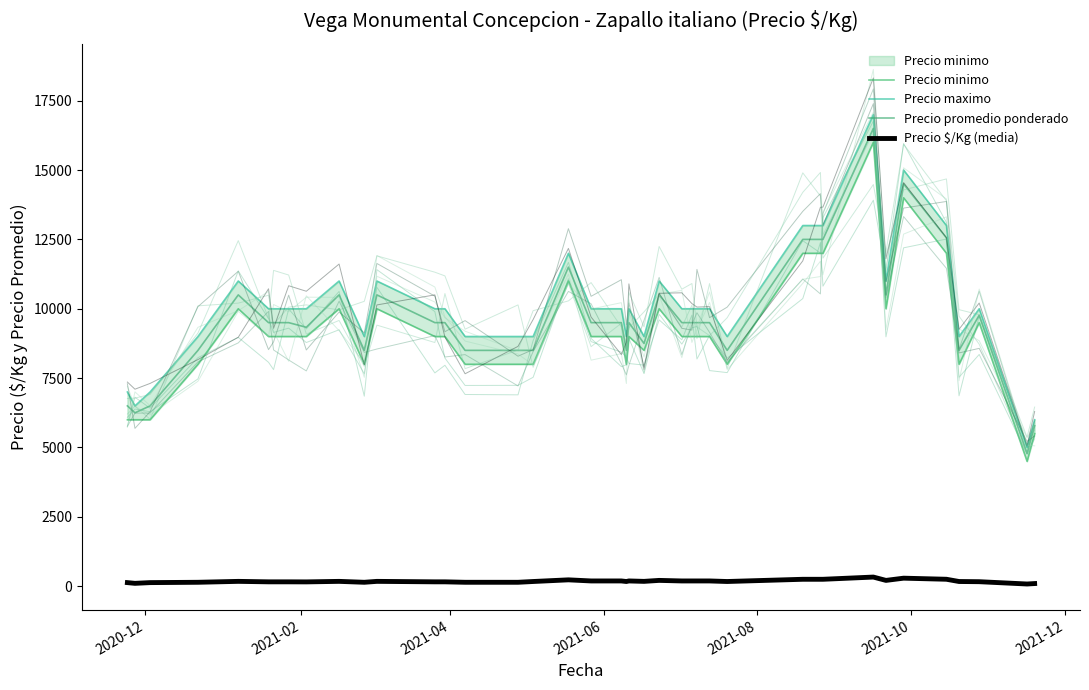

True or false: Precio $/Kg (media) and Precio promedio ponderado intersect in this chart.

False